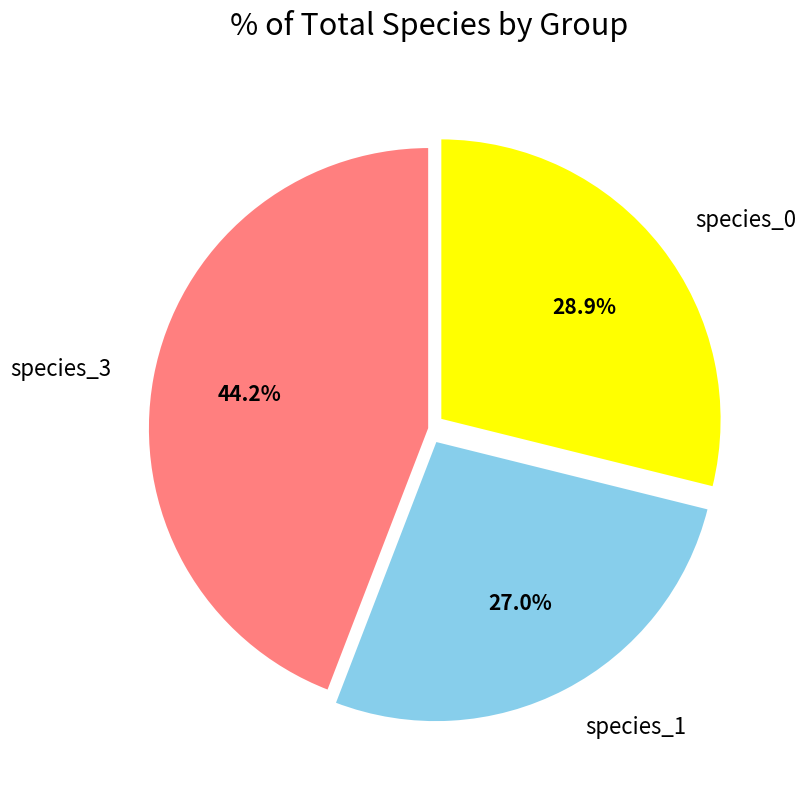

True or false: species_1 accounts for 16% of the total.

False